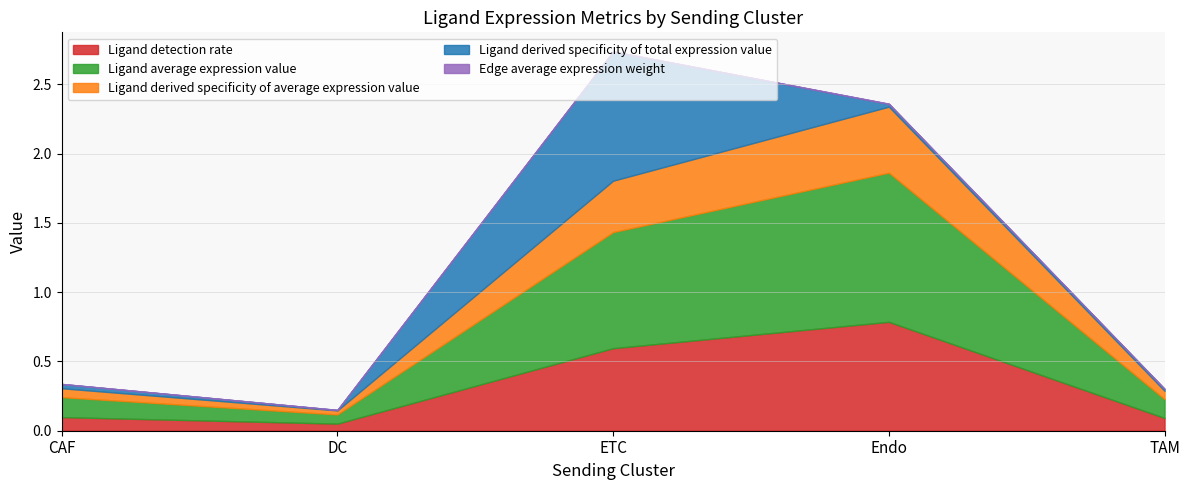

At which category is the sum across all series the highest?

ETC